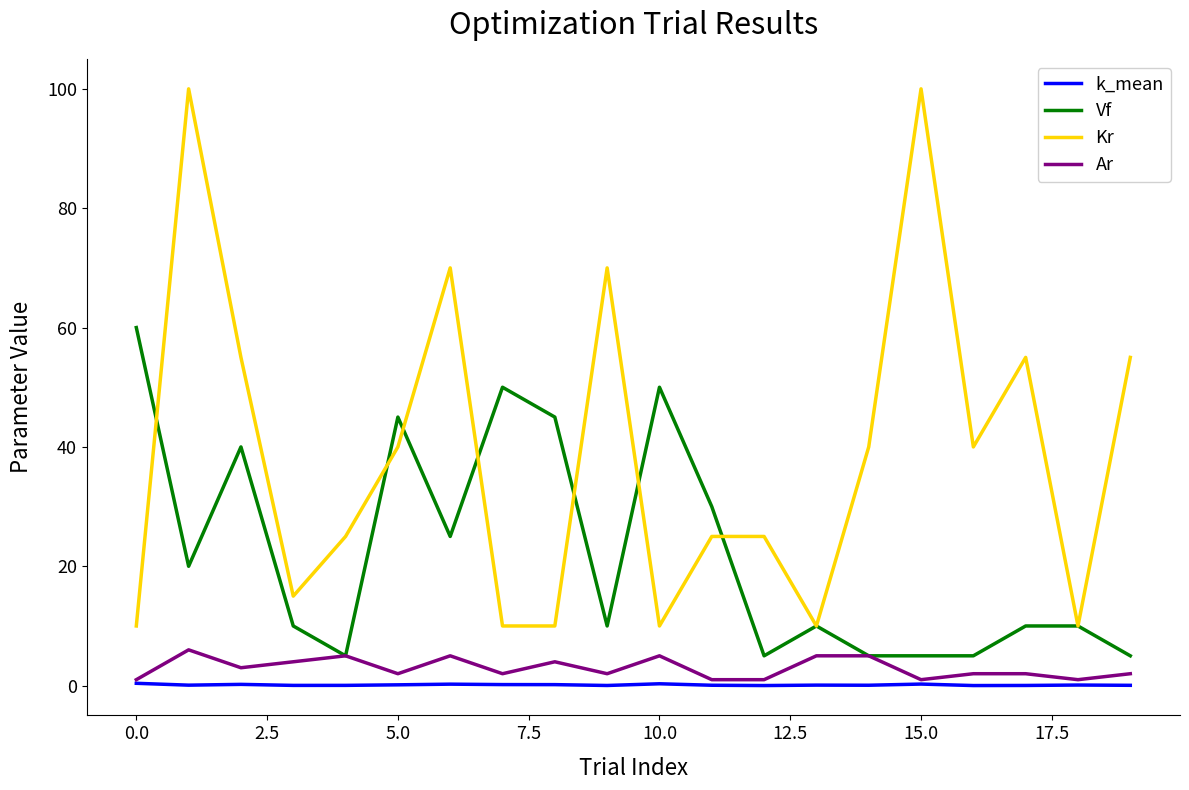

What is the average value of the k_mean series?

0.1